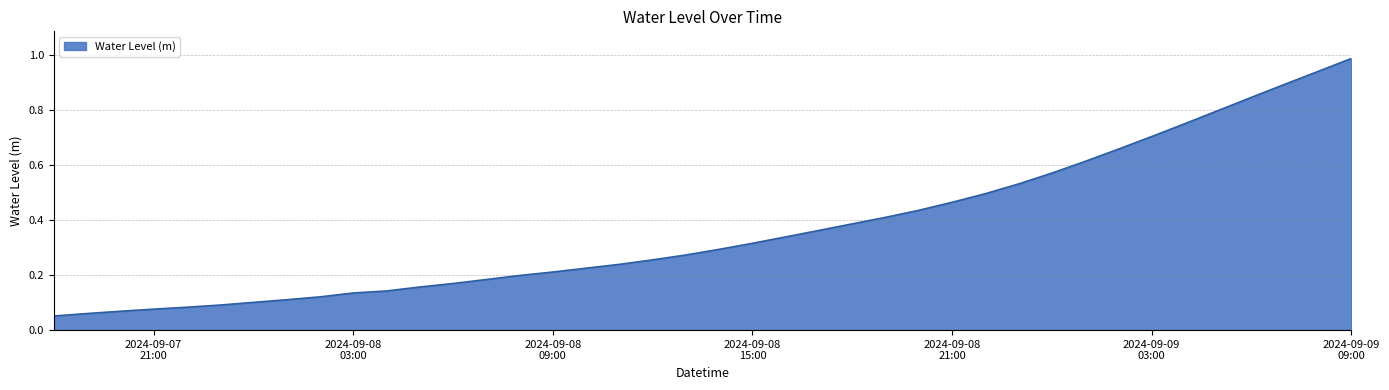

List the labels in order of value, smallest first.

2024-09-07 18:00:00, 2024-09-07 19:00:00, 2024-09-07 20:00:00, 2024-09-07 21:00:00, 2024-09-07 22:00:00, 2024-09-07 23:00:00, 2024-09-08 00:00:00, 2024-09-08 01:00:00, 2024-09-08 02:00:00, 2024-09-08 03:00:00, 2024-09-08 04:00:00, 2024-09-08 05:00:00, 2024-09-08 06:00:00, 2024-09-08 07:00:00, 2024-09-08 08:00:00, 2024-09-08 09:00:00, 2024-09-08 10:00:00, 2024-09-08 11:00:00, 2024-09-08 12:00:00, 2024-09-08 13:00:00, 2024-09-08 14:00:00, 2024-09-08 15:00:00, 2024-09-08 16:00:00, 2024-09-08 17:00:00, 2024-09-08 18:00:00, 2024-09-08 19:00:00, 2024-09-08 20:00:00, 2024-09-08 21:00:00, 2024-09-08 22:00:00, 2024-09-08 23:00:00, 2024-09-09 00:00:00, 2024-09-09 01:00:00, 2024-09-09 02:00:00, 2024-09-09 03:00:00, 2024-09-09 04:00:00, 2024-09-09 05:00:00, 2024-09-09 06:00:00, 2024-09-09 07:00:00, 2024-09-09 08:00:00, 2024-09-09 09:00:00